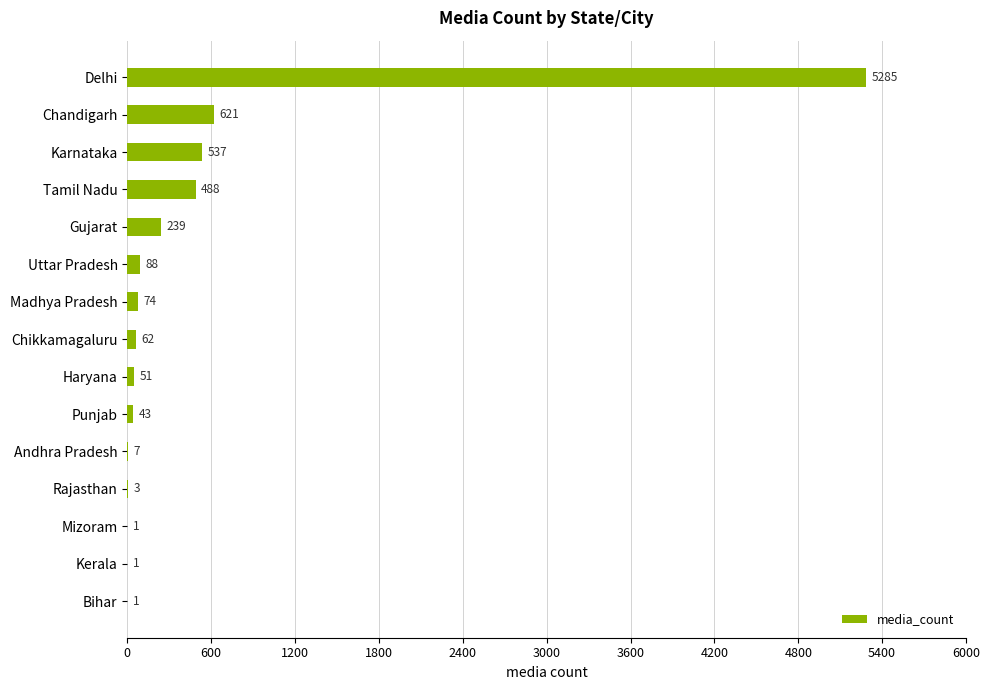

Reading top to bottom, what are all the values shown in this chart?

Delhi=5285	Chandigarh=621	Karnataka=537	Tamil Nadu=488	Gujarat=239	Uttar Pradesh=88	Madhya Pradesh=74	Chikkamagaluru=62	Haryana=51	Punjab=43	Andhra Pradesh=7	Rajasthan=3	Mizoram=1	Kerala=1	Bihar=1